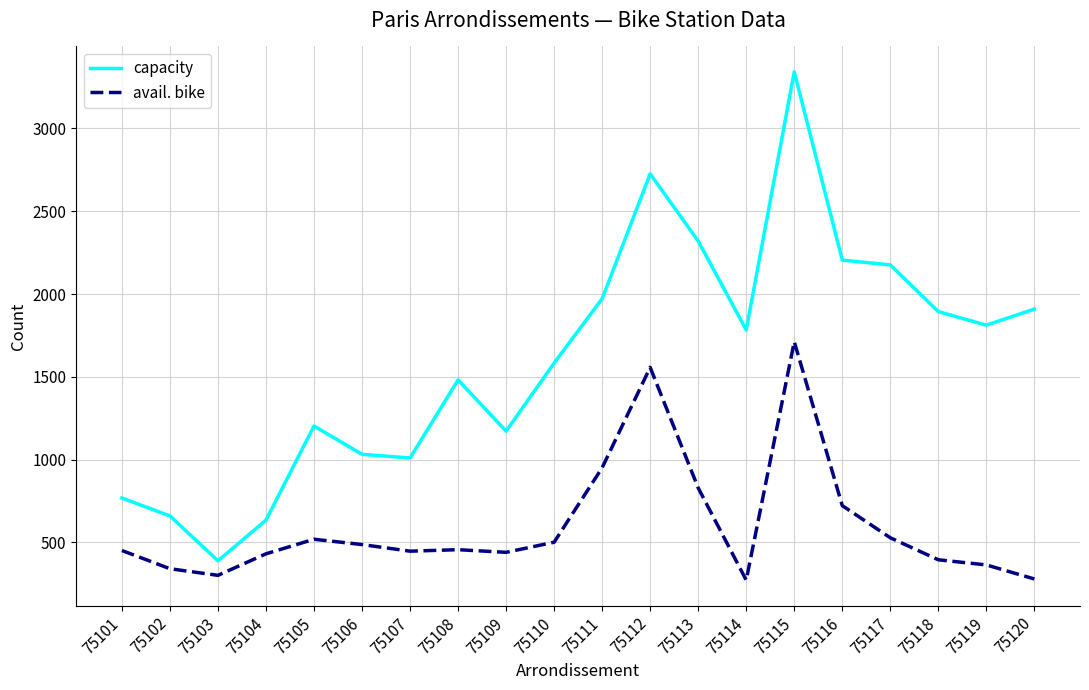

Which category has the highest value in the capacity series?

75115